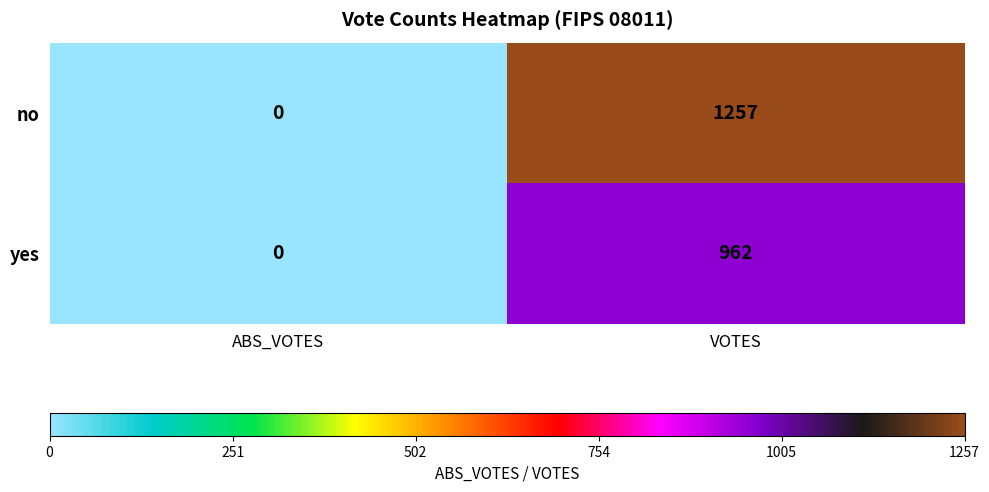

At which label is no closest to 628?

ABS_VOTES